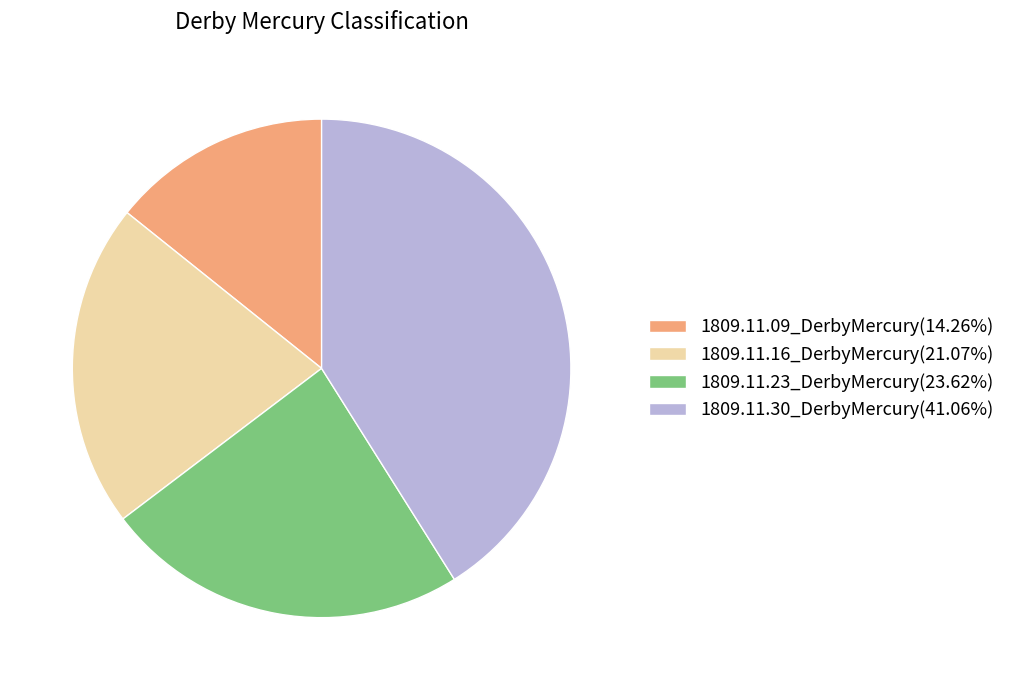

Does any single category account for the majority?

No